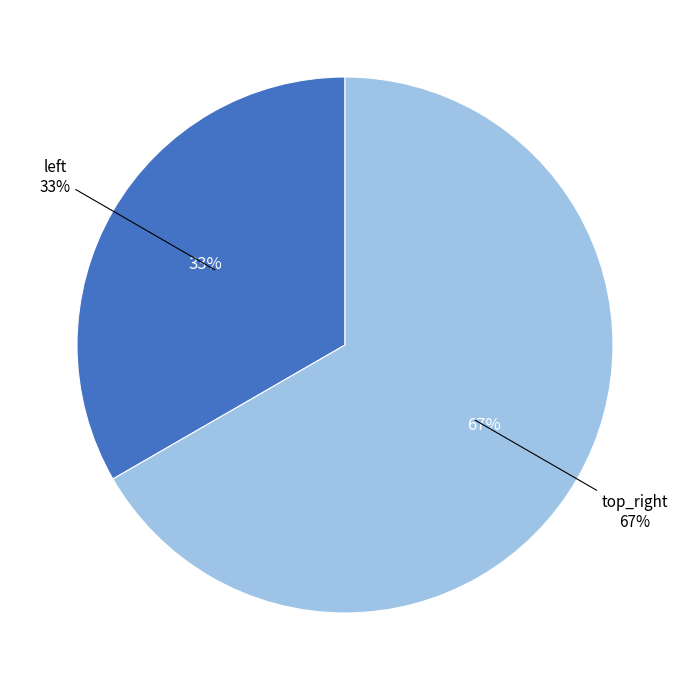

To the nearest percent, what is the difference between the largest and smallest slice percentages?

33%